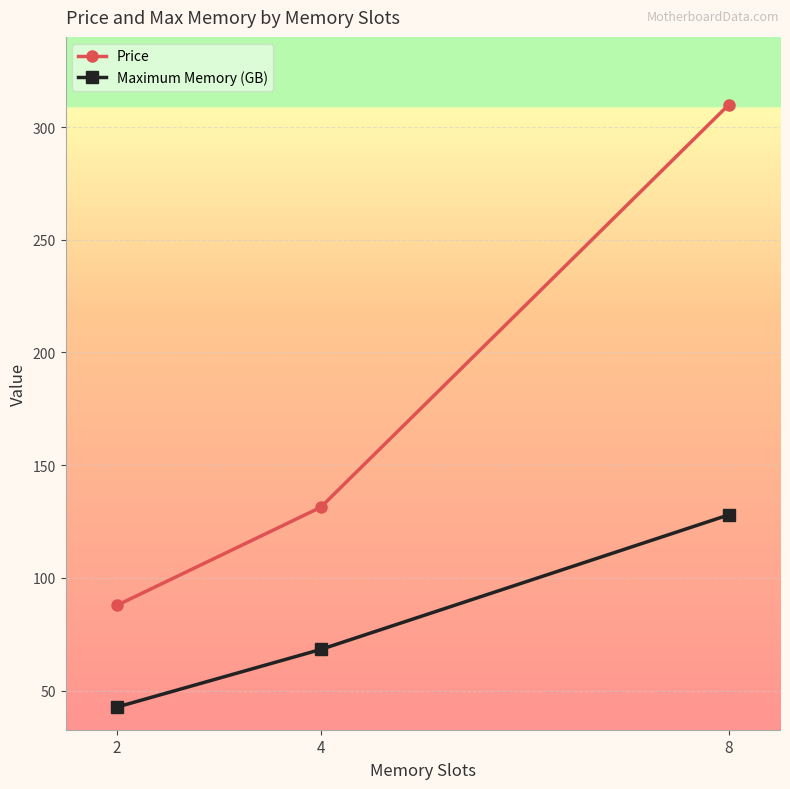

What is the value of the Price point at the 2nd from the left?

131.3